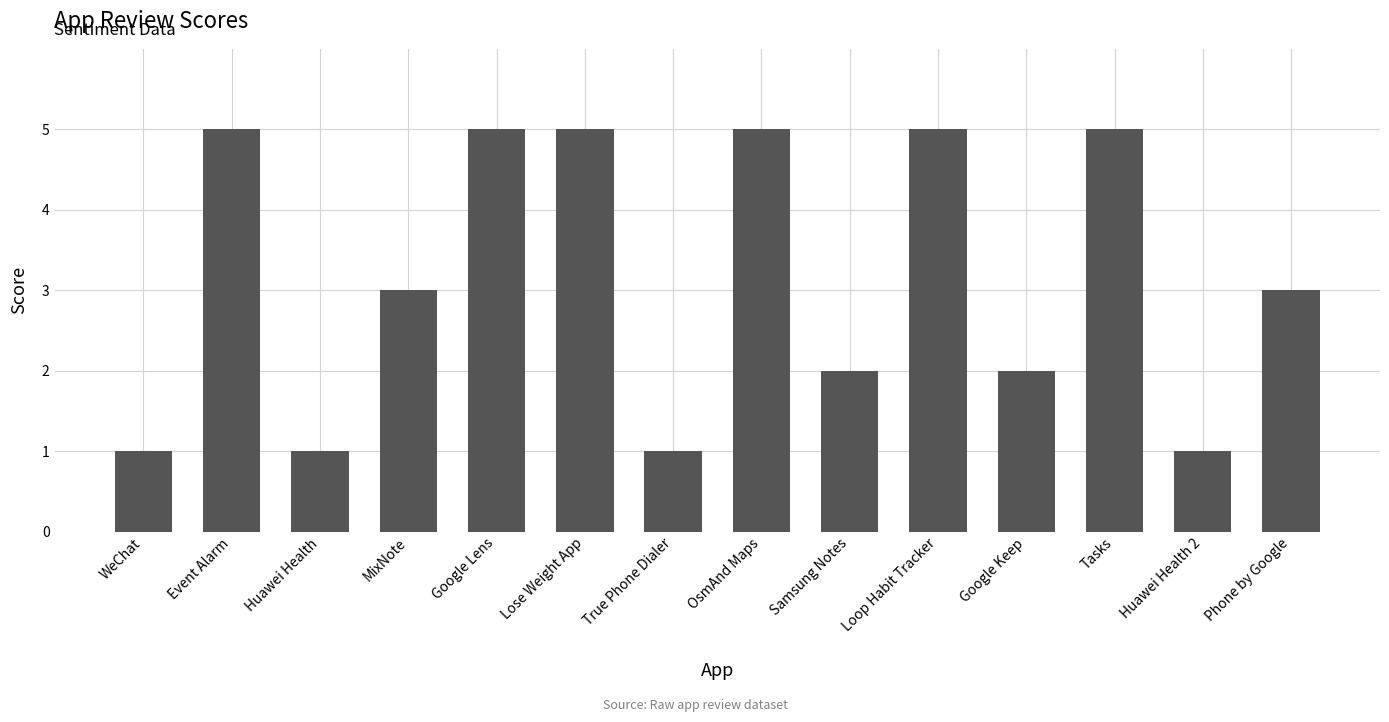

What is the sum of the values at Huawei Health and Google Keep?

3